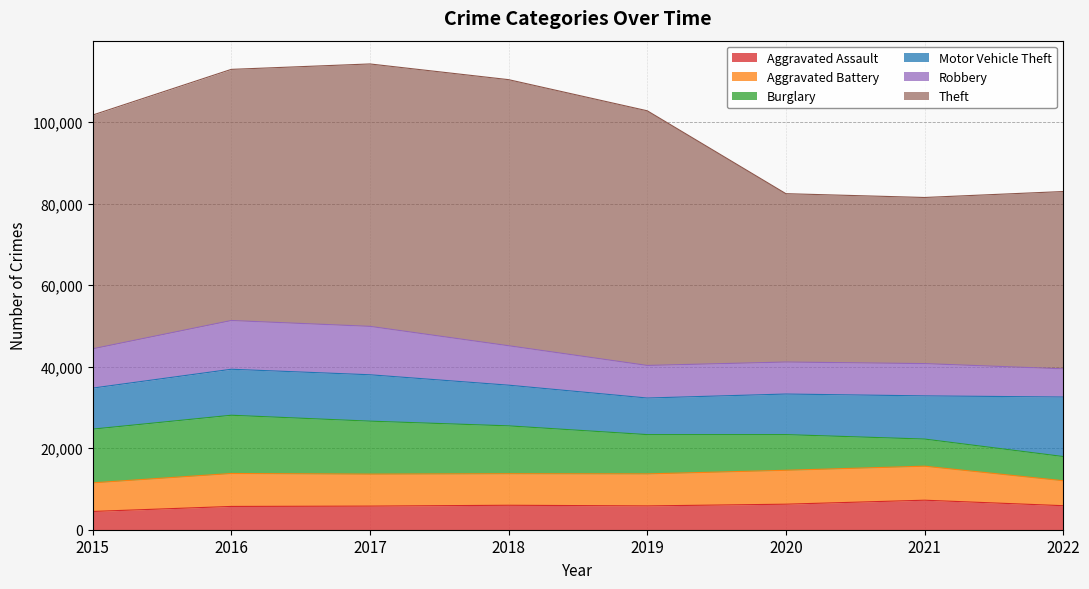

True or false: Aggravated Assault has more than 2 points higher than both neighbors.

False